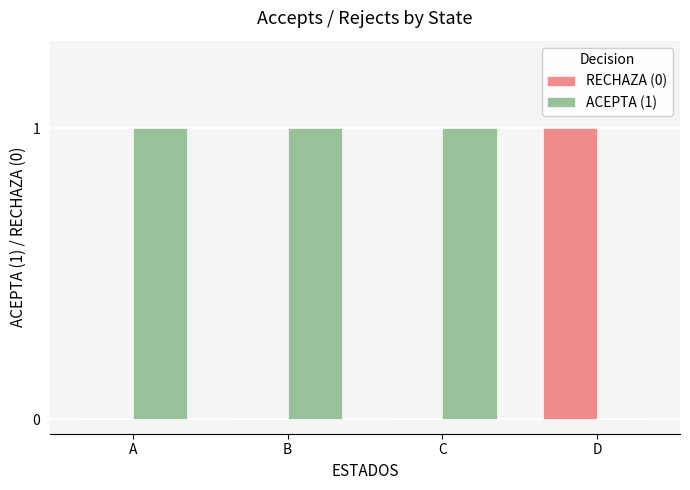

What are all the series names shown in the legend?

RECHAZA (0), ACEPTA (1)